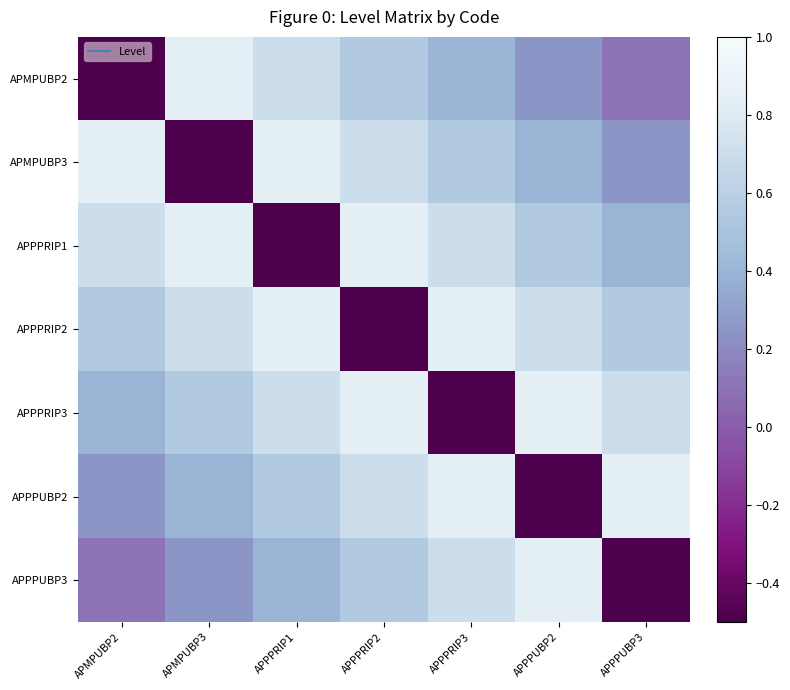

Which series has the widest spread of values?

APMPUBP2